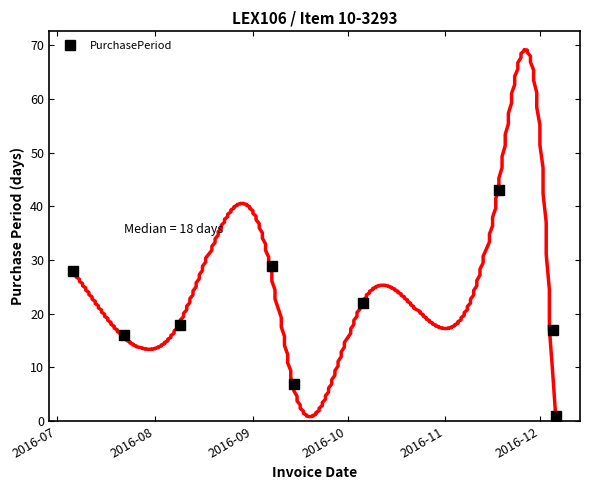

Count the number of categories in the chart.

9